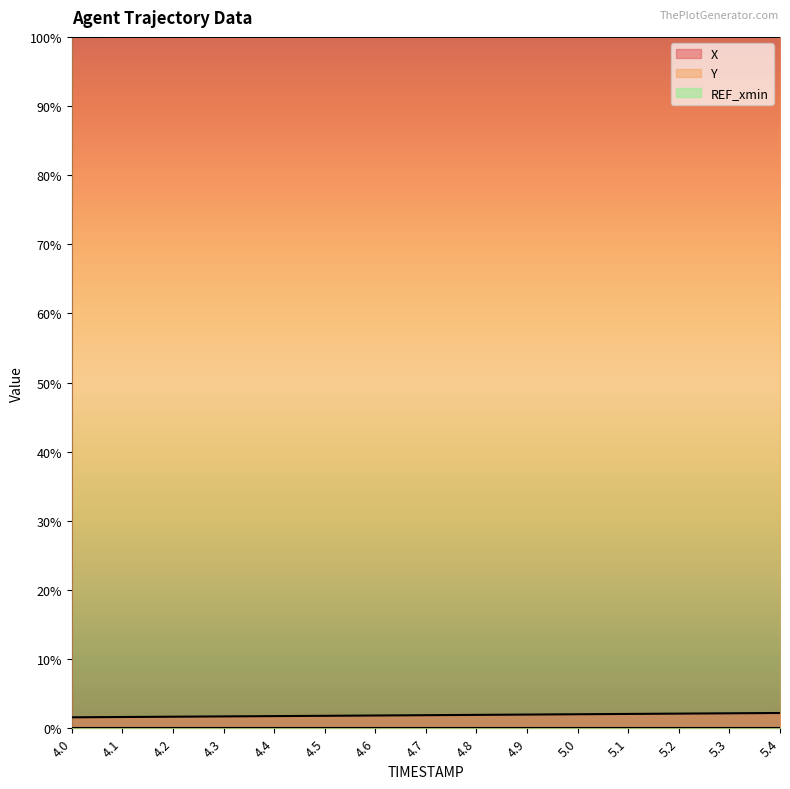

What is the average value of the Y series?

100.0